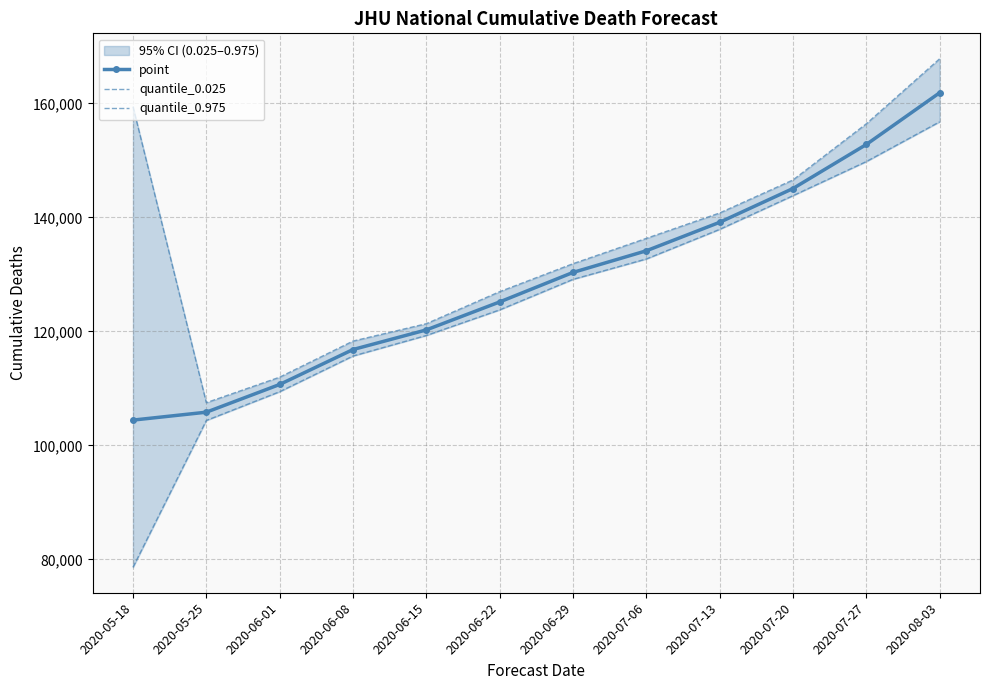

True or false: quantile_0.975 and quantile_0.025 cross at least once.

False